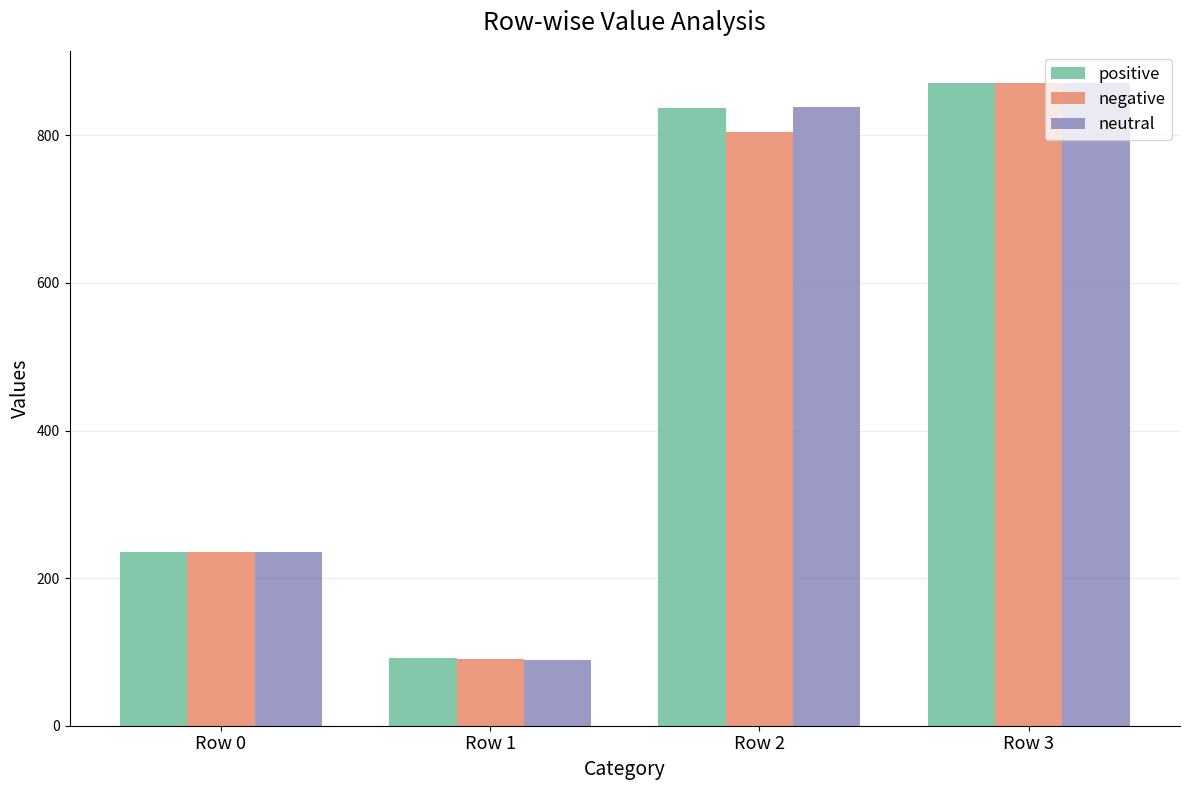

What is the sum of the neutral values at Row 1 and Row 0?

324.0